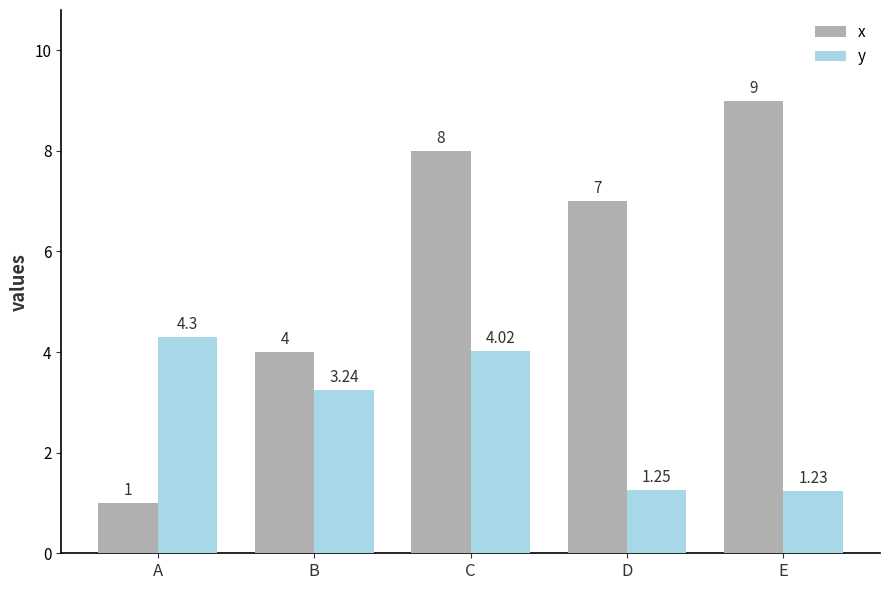

Where is y nearest to the value 2?

D